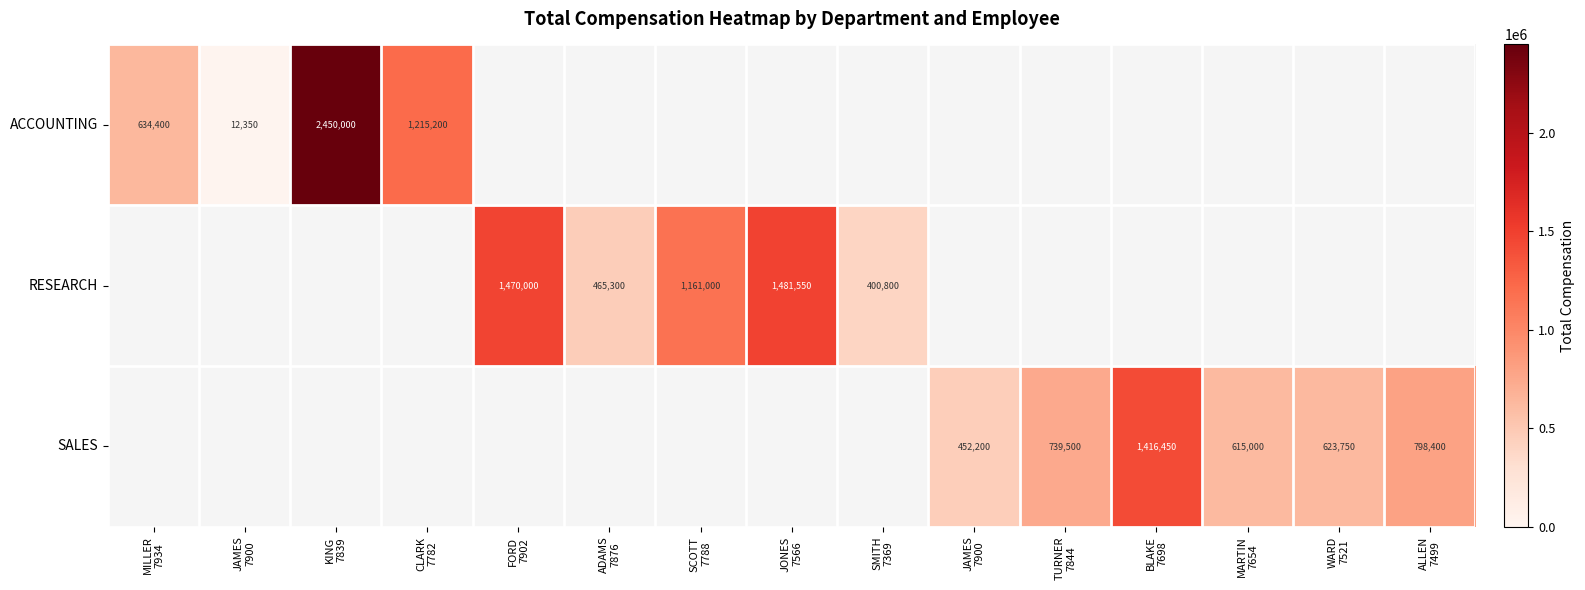

Rank the series at FORD 7902 from highest to lowest value.

ACCOUNTING, RESEARCH, SALES